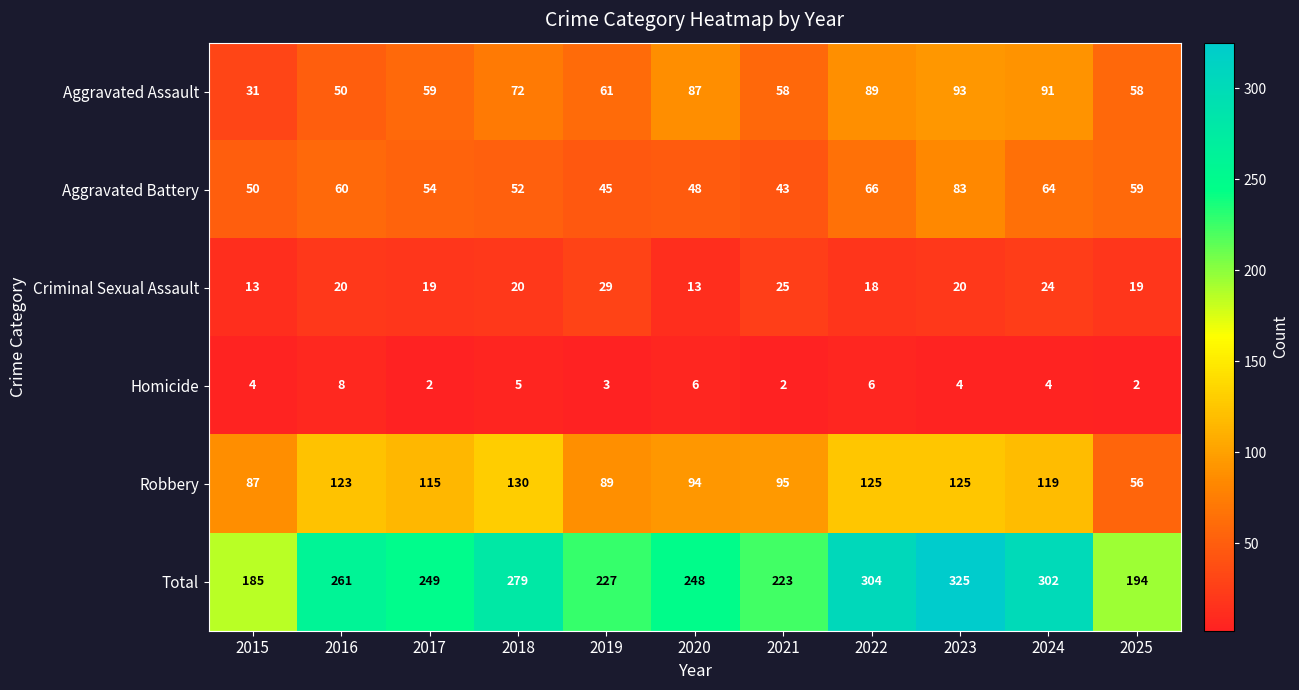

Which series has the widest spread of values?

Total